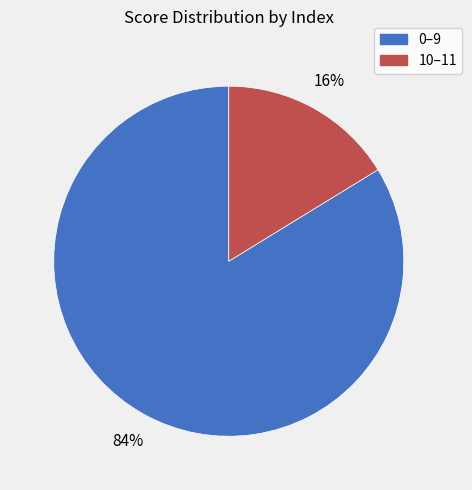

Count the number of slices in the pie.

2